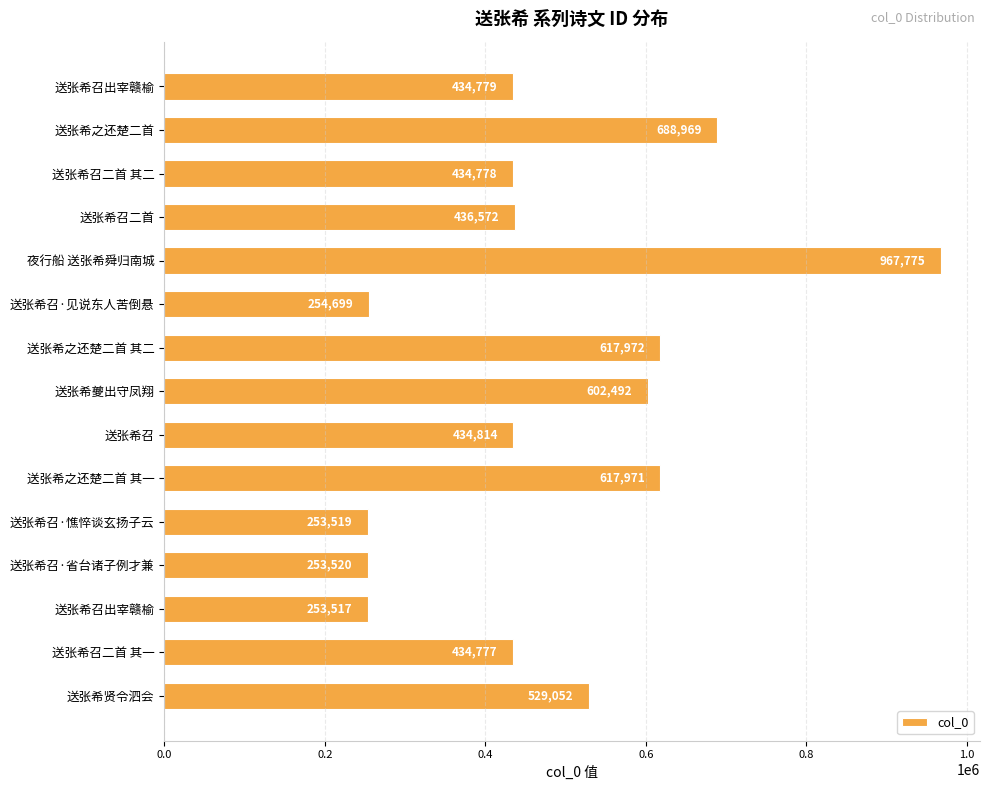

How many values are below 434814?

7